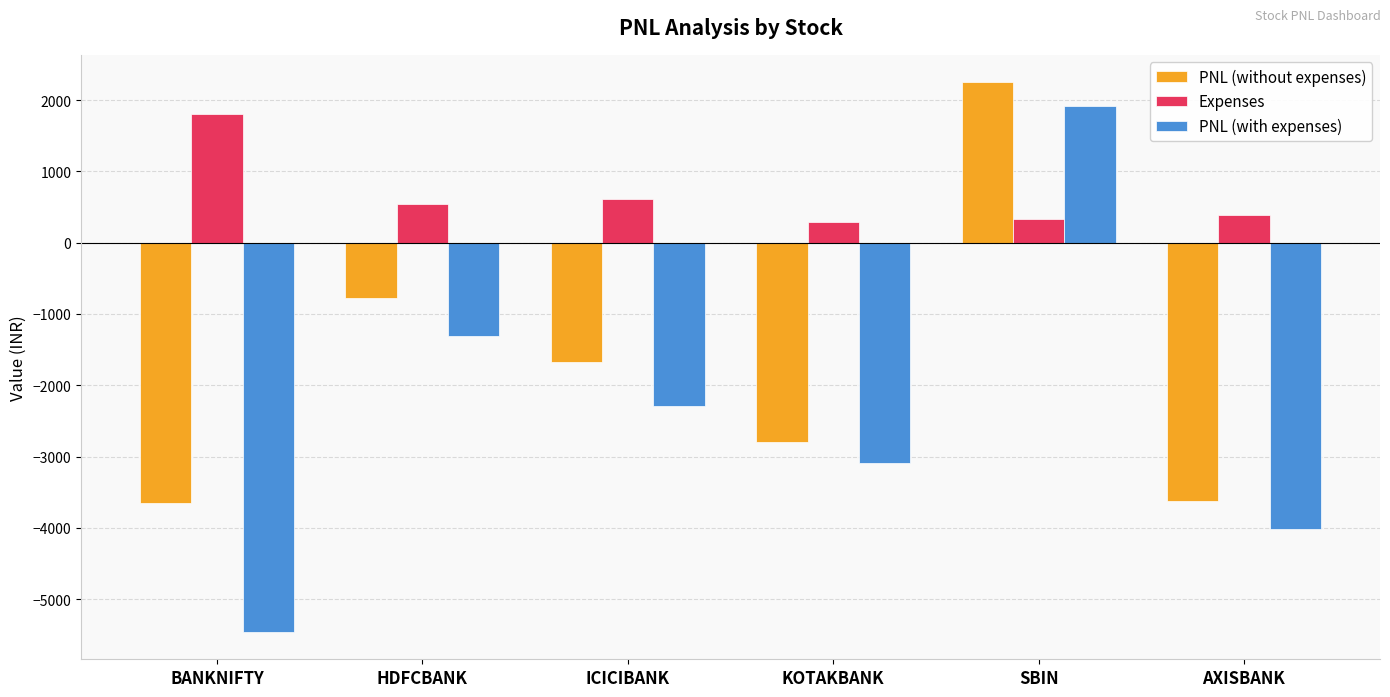

Is it true that PNL (without expenses) equals -2800.0 at KOTAKBANK?

True